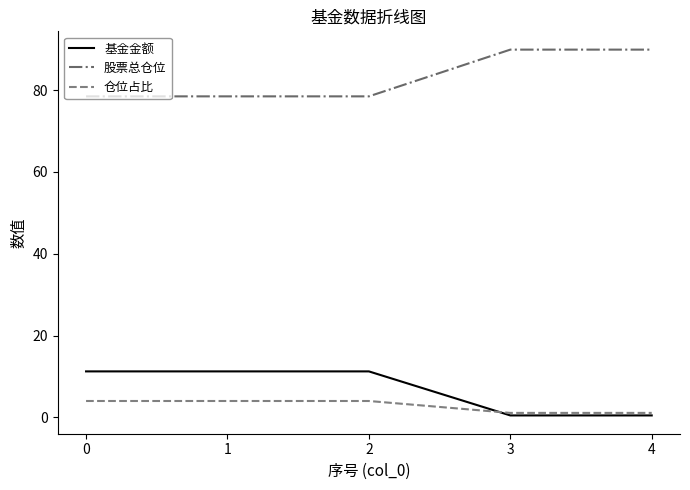

The 基金金额 series shows 11.2 at 0. True or false?

True